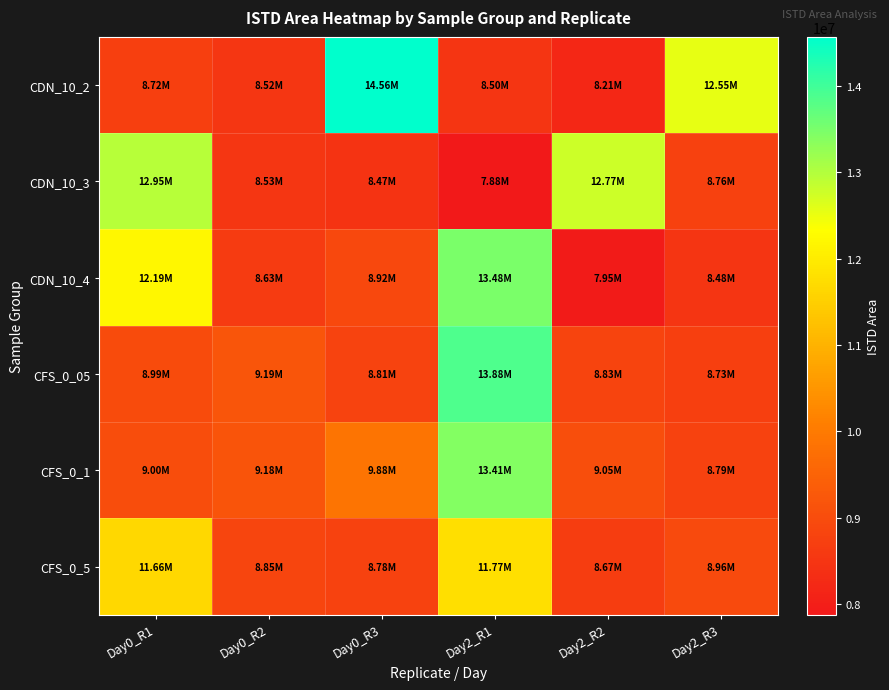

What is the minimum value shown in the chart?

7879915.8